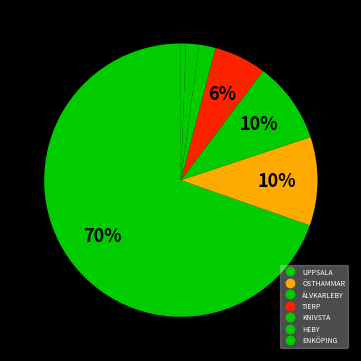

Count the number of slices in the pie.

7